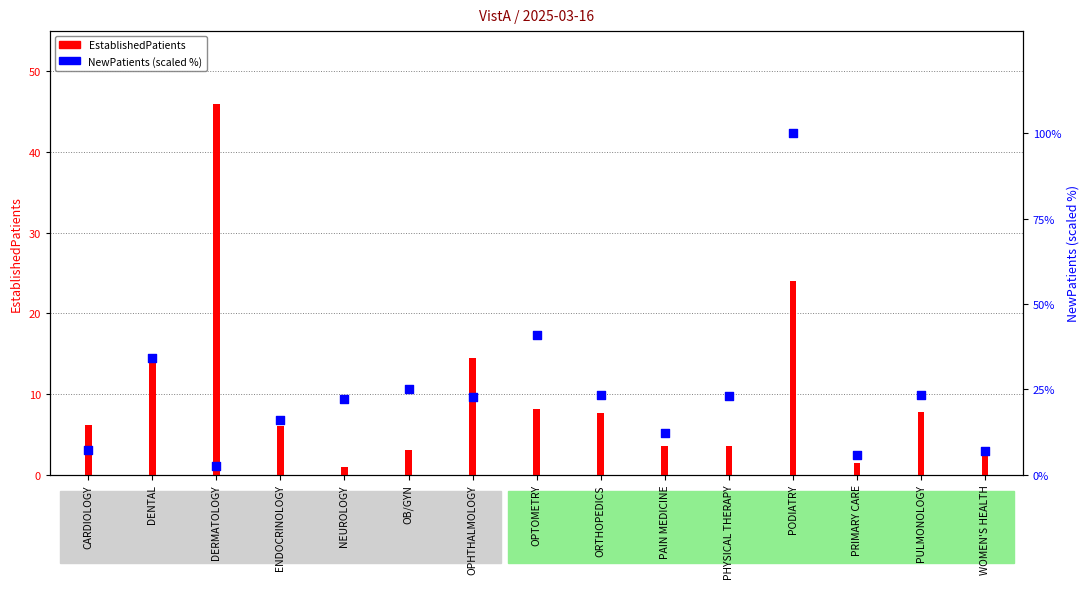

Which series reaches the minimum Y coordinate?

EstablishedPatients